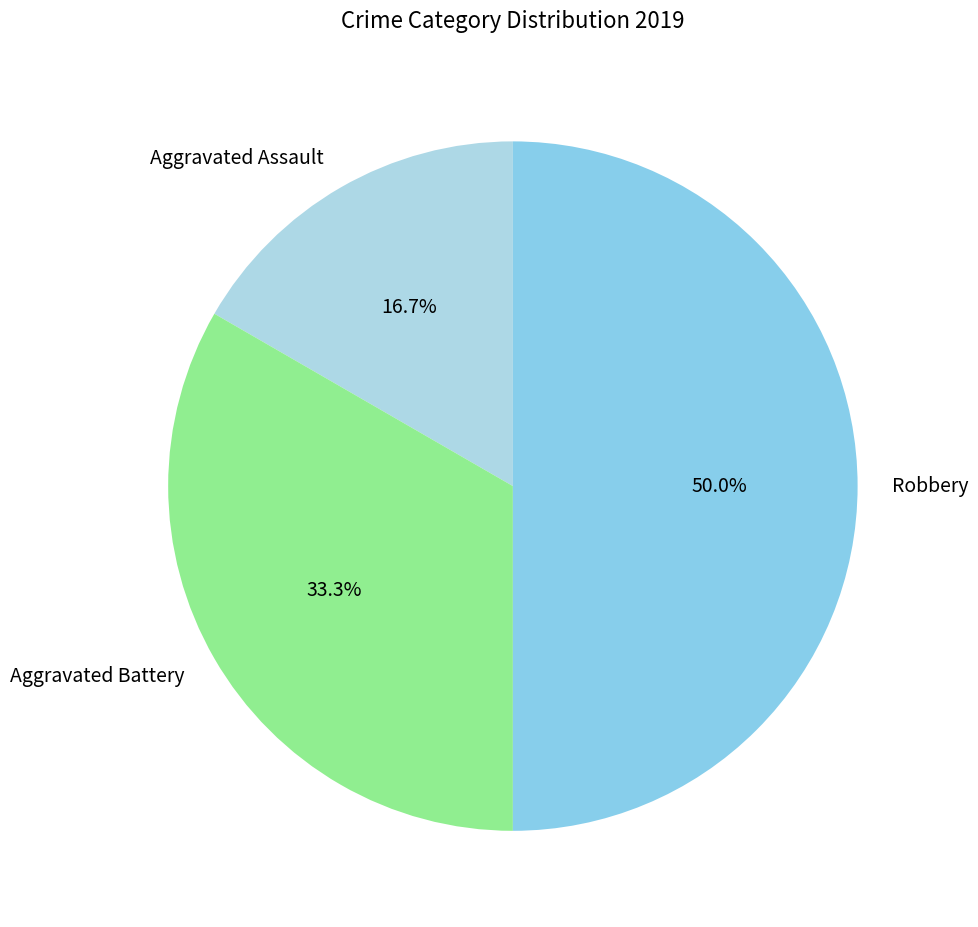

Which slice is the smallest?

Aggravated Assault